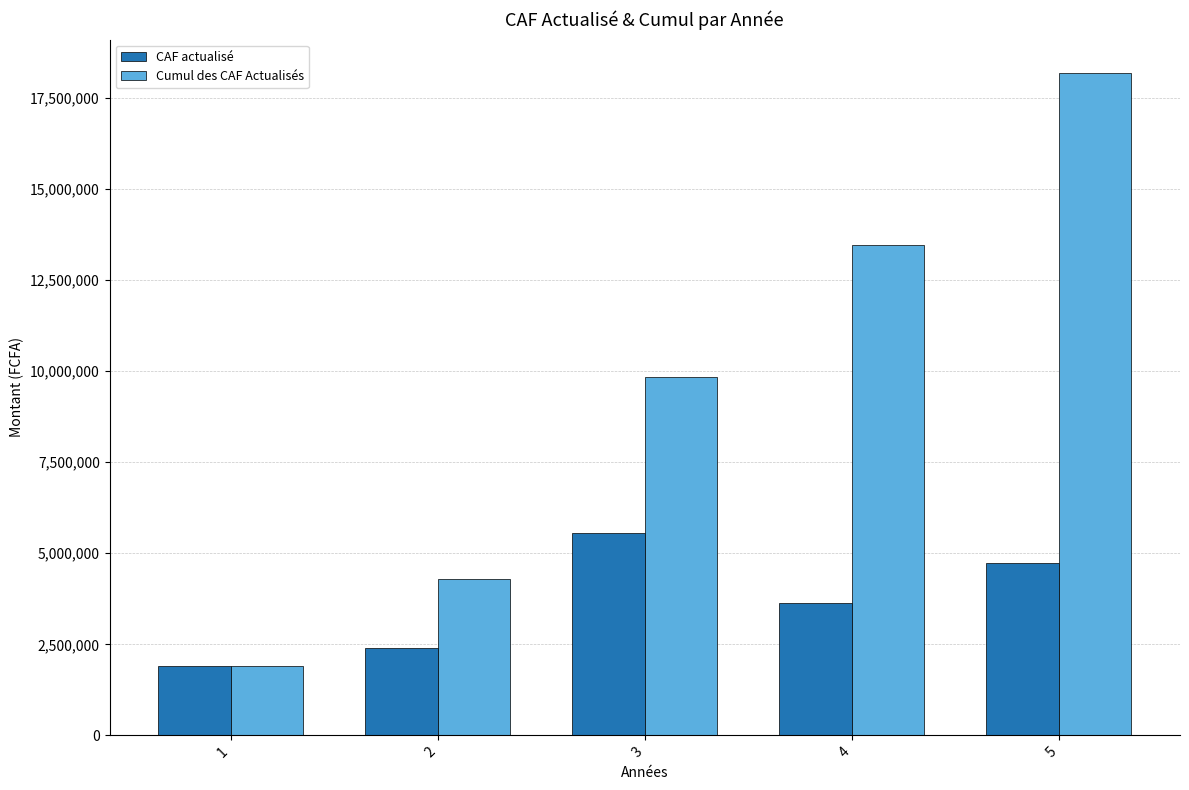

List the labels in order of CAF actualisé value, smallest first.

1, 2, 4, 5, 3